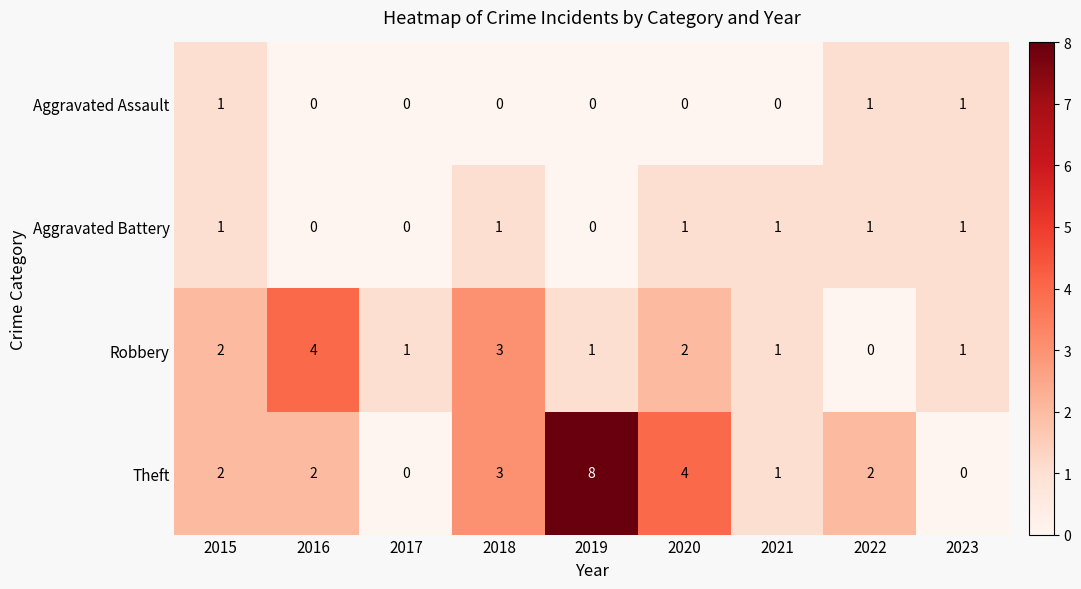

The Aggravated Battery series shows 0 at 2017. True or false?

True